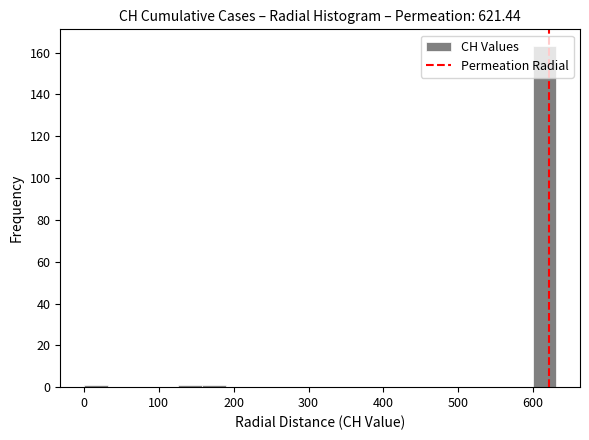

Around what value on the x-axis is the tallest bar? Give the approximate position of its centre, as read against the axis.

620